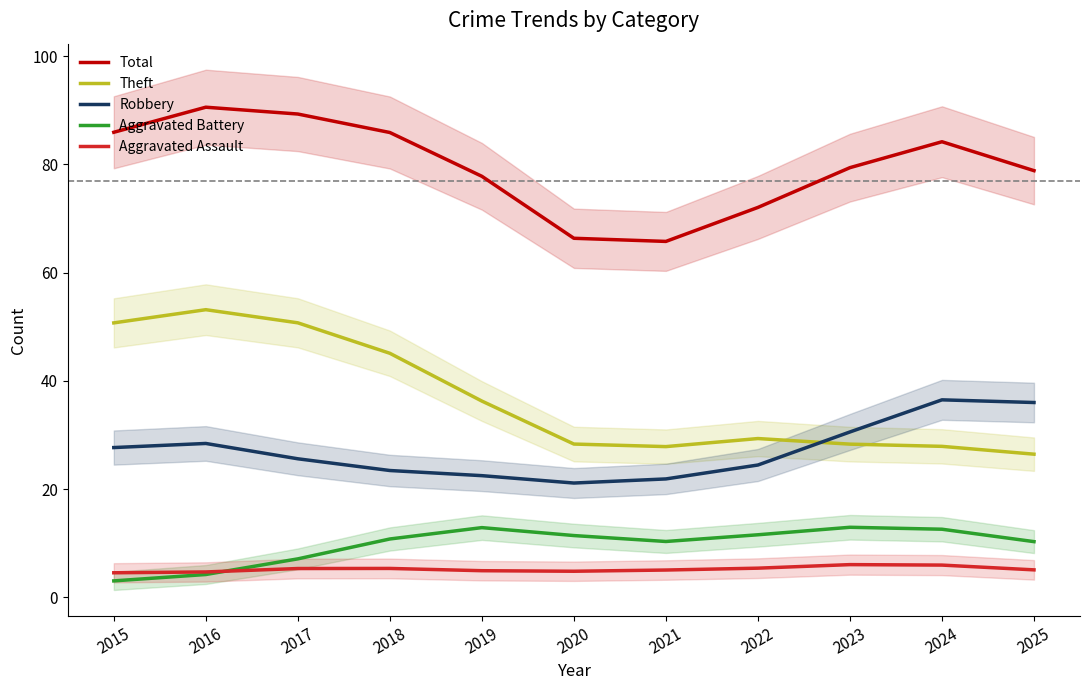

What are all the series names shown in the legend?

Total, Theft, Robbery, Aggravated Battery, Aggravated Assault